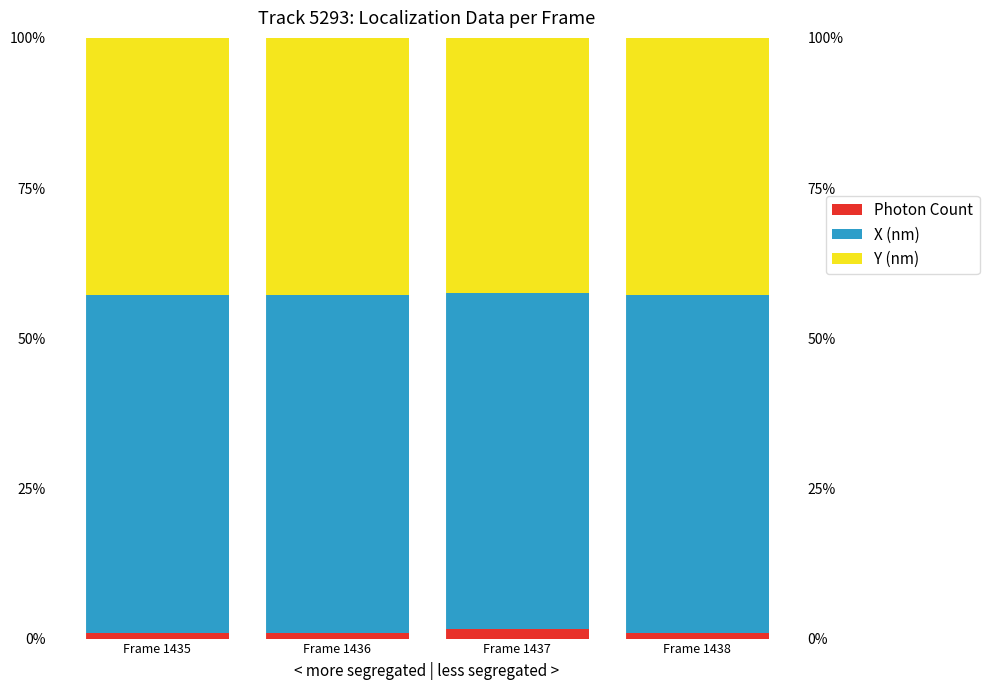

Count the number of data series in this chart.

3